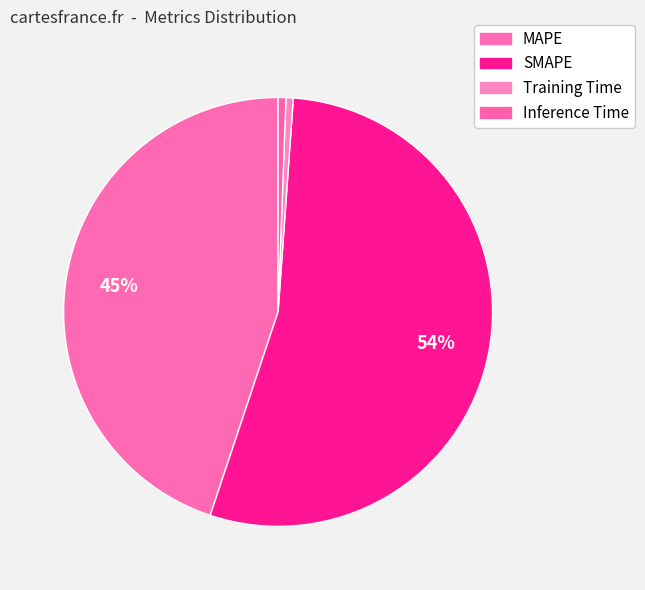

To the nearest percent, what percentage of the pie is SMAPE?

54%